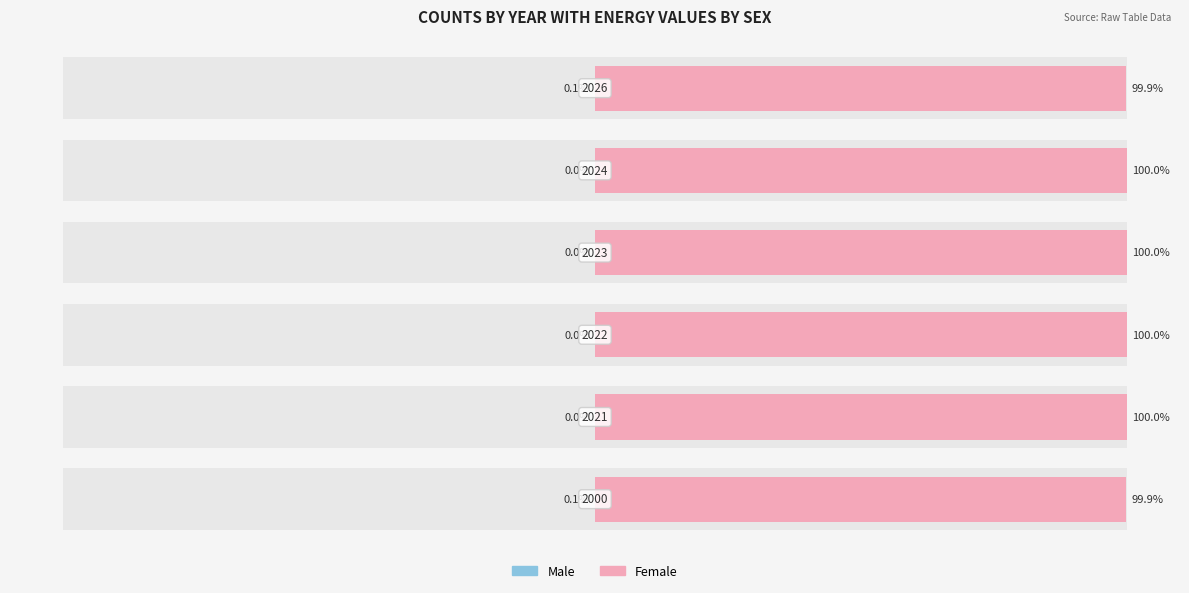

The Female series shows 26.9 at 5. True or false?

False